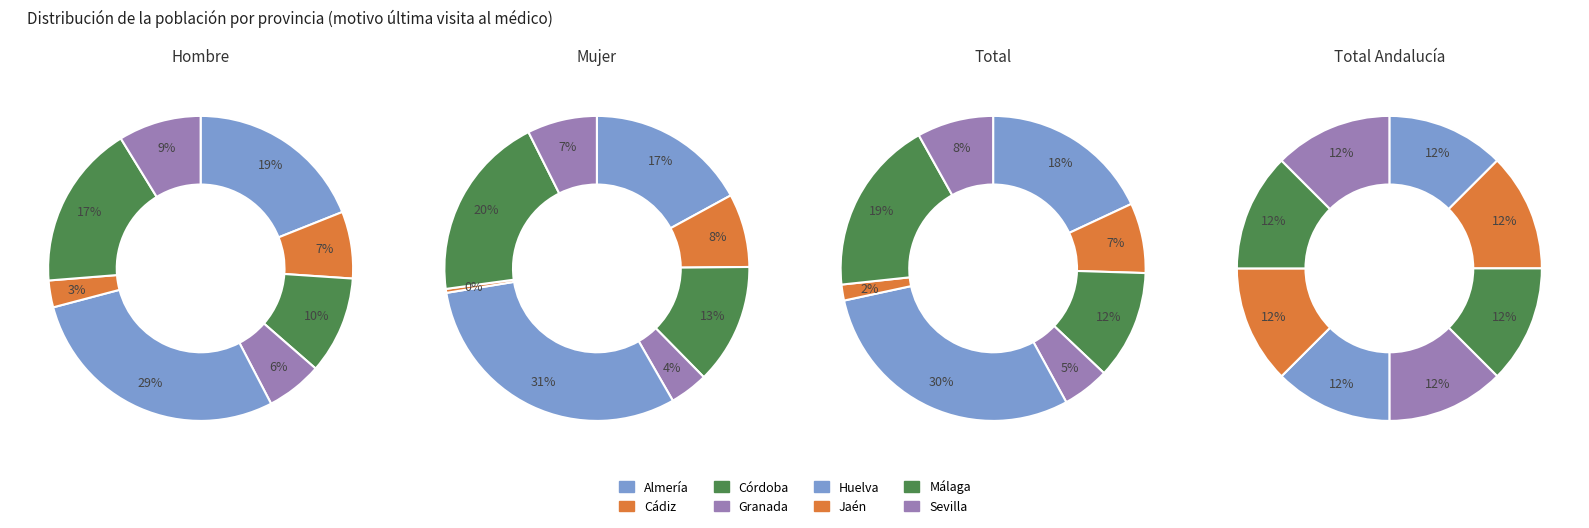

To the nearest percent, what portion does Huelva represent?

29%